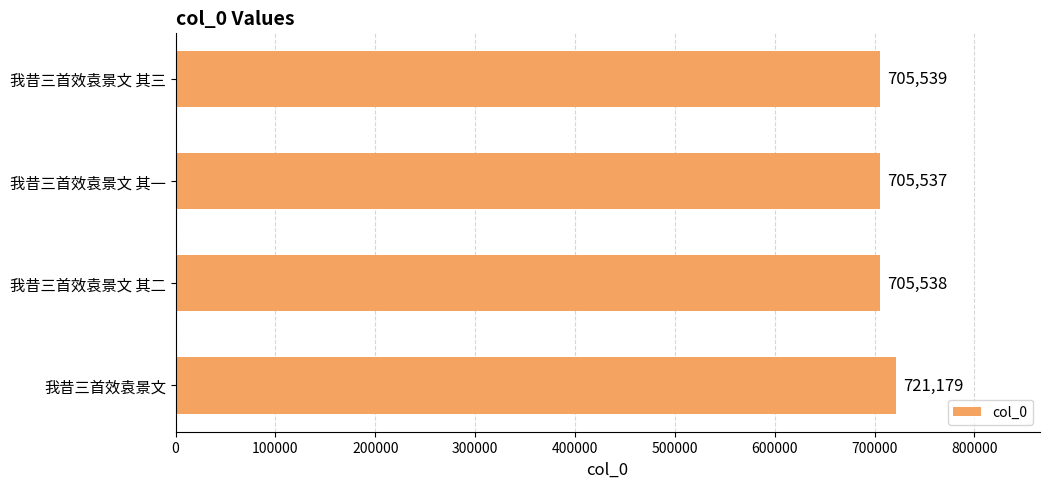

How many bars are there in total?

4